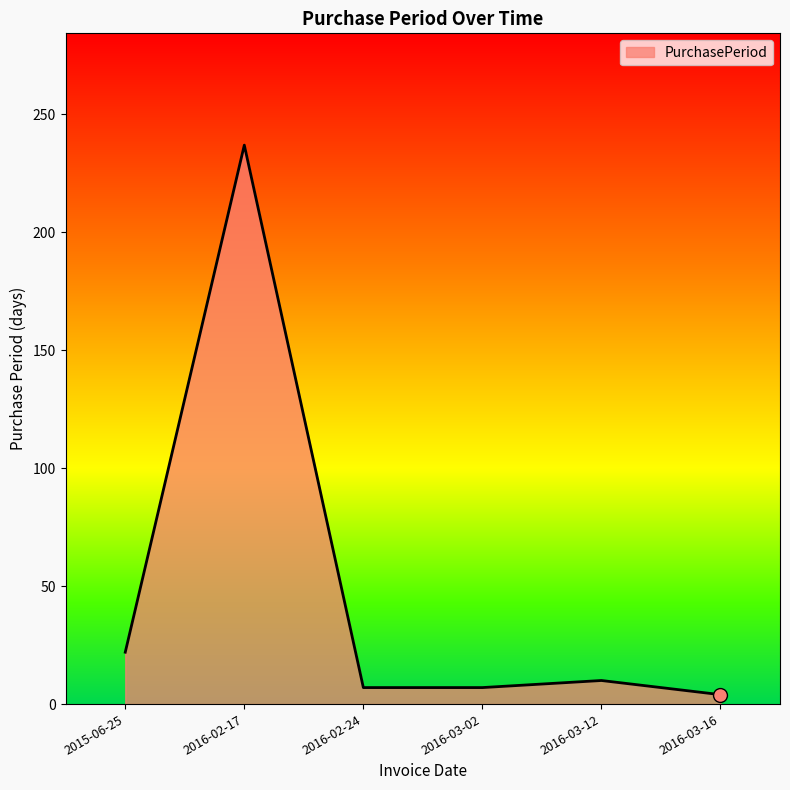

Does the chart have visible grid lines?

No